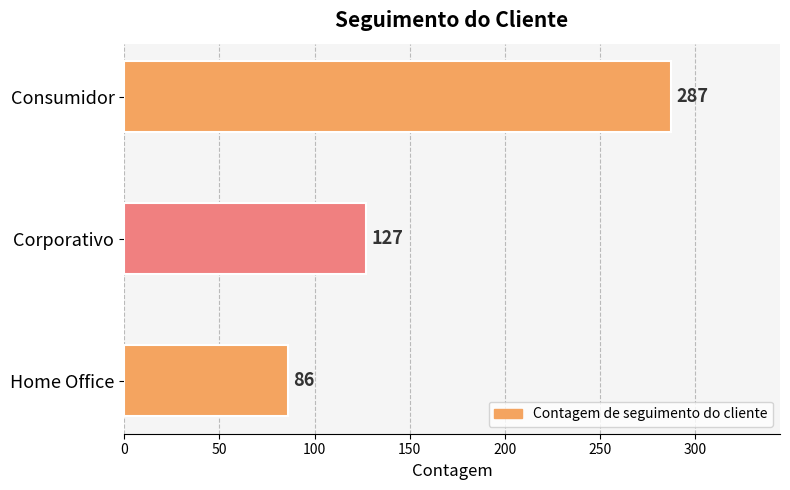

Between Corporativo and Home Office, which is larger?

Corporativo